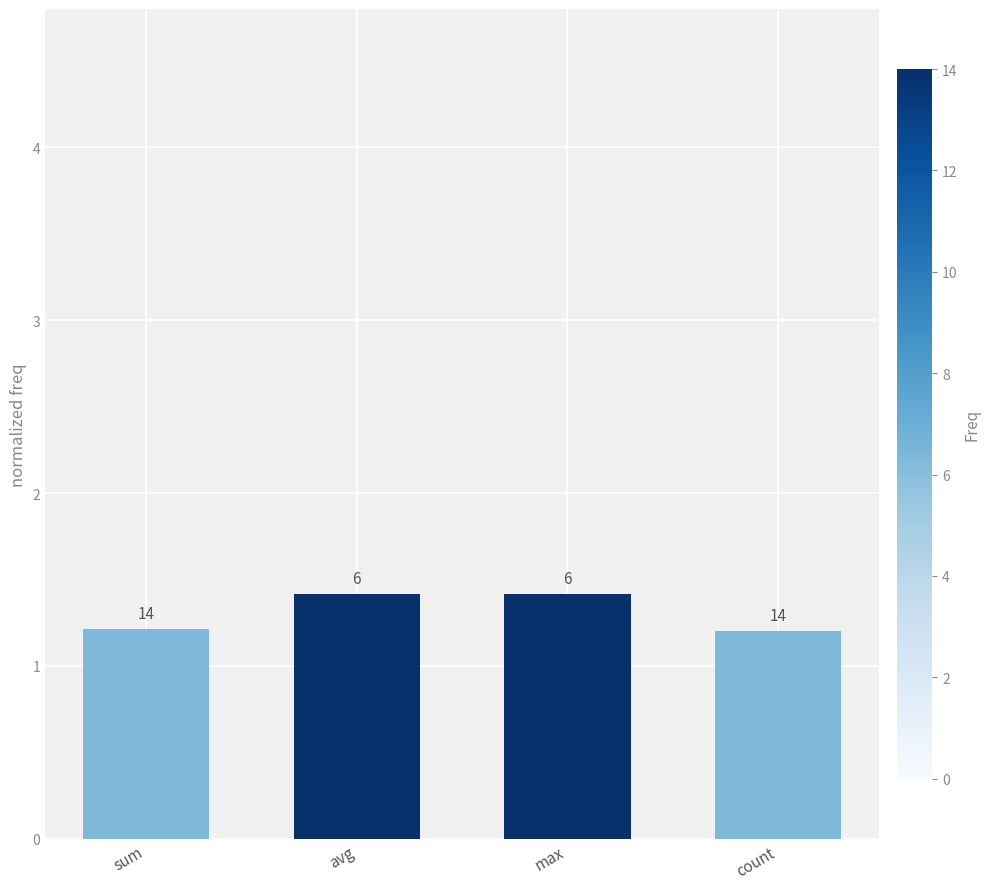

Rank the categories by value from highest to lowest.

avg, max, sum, count